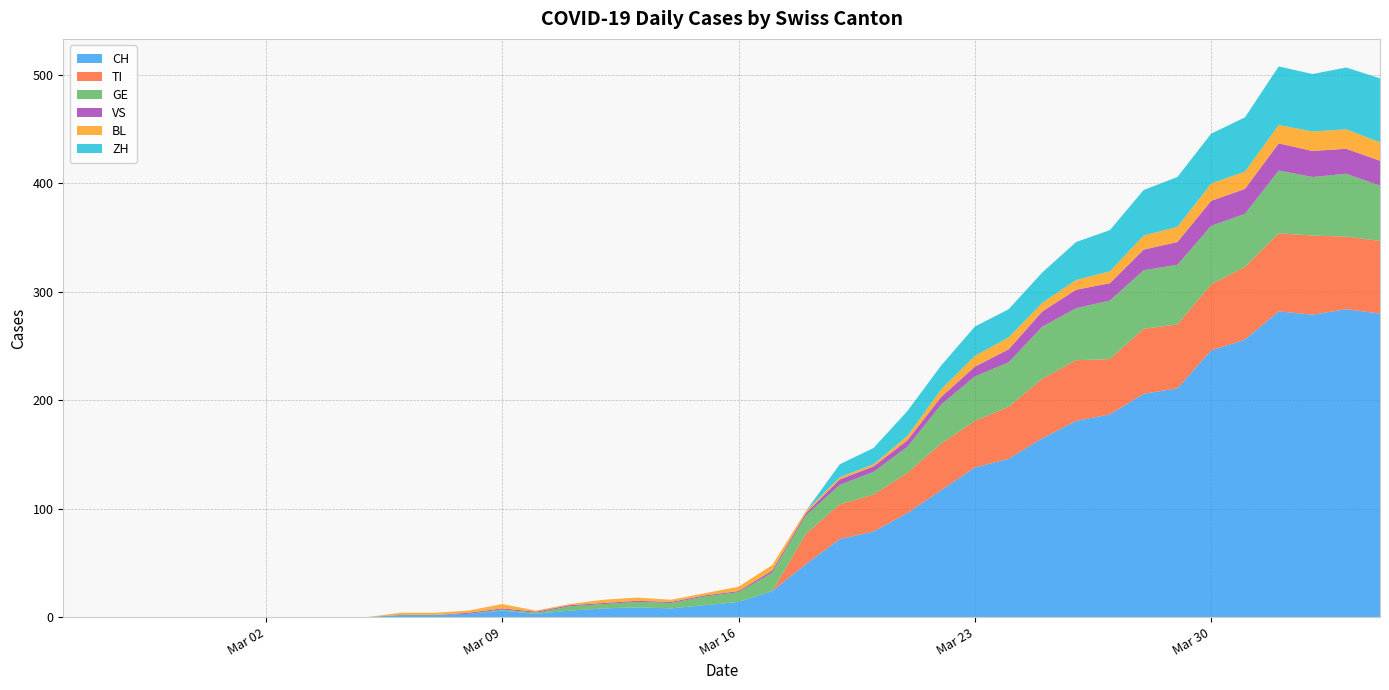

Reading right to left, what are all the values shown in this chart?

CH: 280	284	279	282	256	246	211	206	187	181	165	146	138	117	96	79	72	49	24	14	11	8	9	8	6	3	6	3	2	2	0	0	0	0	0	0	0	0	0	0
TI: 67	67	73	72	67	61	59	60	51	56	55	48	43	43	37	34	32	28	0	0	0	0	0	0	0	0	0	0	0	0	0	0	0	0	0	0	0	0	0	0
GE: 51	58	54	58	49	54	55	54	54	48	48	41	41	36	24	21	18	17	17	9	8	5	5	4	4	1	1	0	0	0	0	0	0	0	0	0	0	0	0	0
VS: 23	23	24	25	23	23	21	19	16	17	14	12	9	7	6	5	5	2	2	1	1	1	1	1	1	1	1	1	0	0	0	0	0	0	0	0	0	0	0	0
BL: 17	18	18	17	16	16	14	13	11	9	8	11	10	7	4	2	2	2	5	4	2	2	3	3	1	1	4	2	2	2	0	0	0	0	0	0	0	0	0	0
ZH: 59	57	53	54	50	46	46	42	38	35	28	26	27	22	23	15	12	0	0	0	0	0	0	0	0	0	0	0	0	0	0	0	0	0	0	0	0	0	0	0